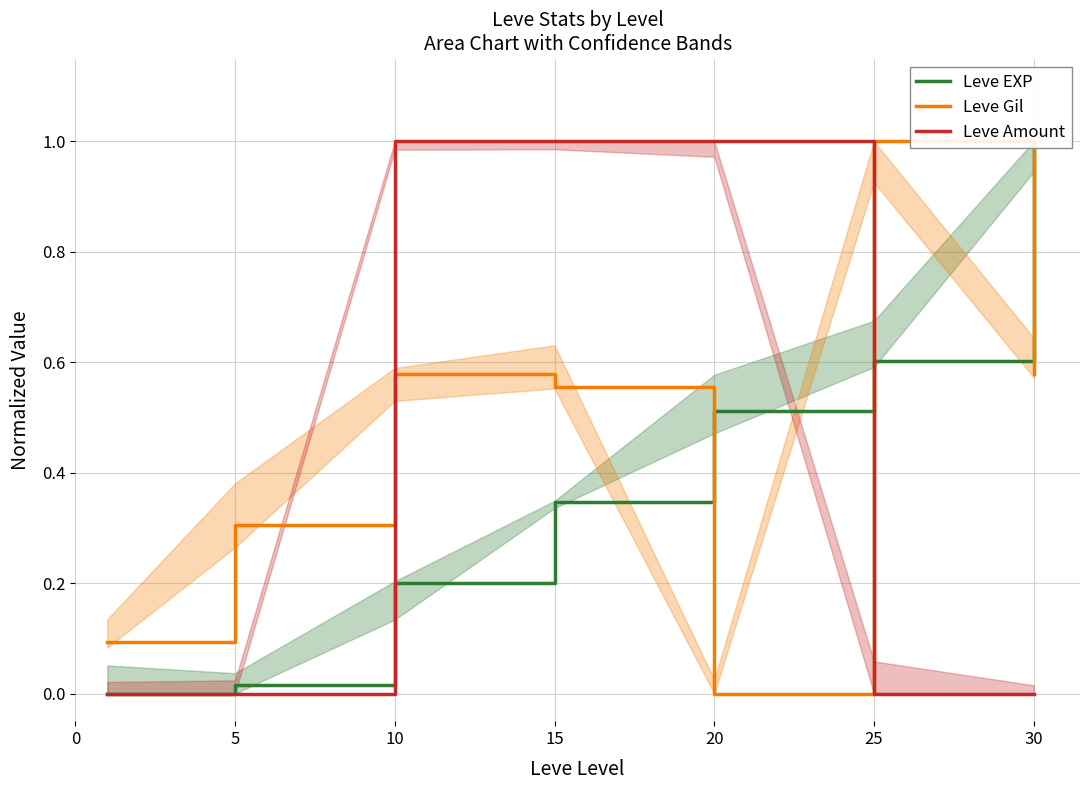

List the series in order of their overall mean, lowest first.

Leve EXP, Leve Amount, Leve Gil